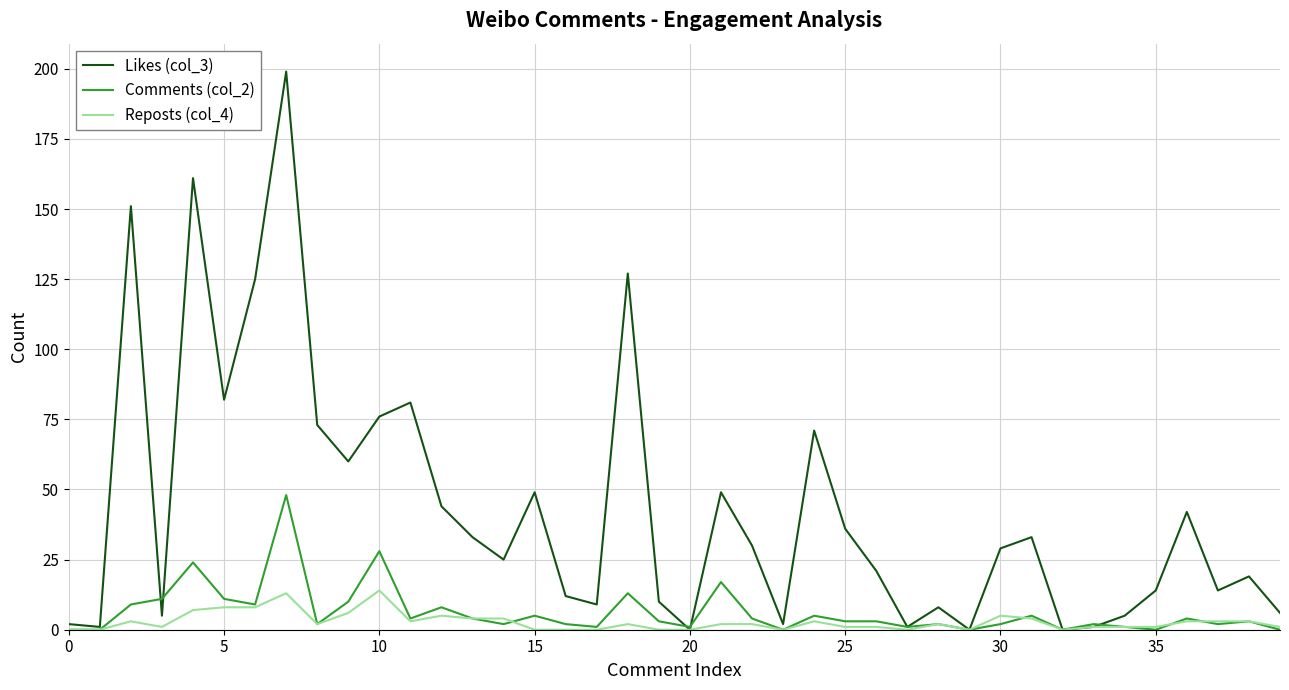

List the series in order of their peak value, lowest first.

Reposts (col_4), Comments (col_2), Likes (col_3)